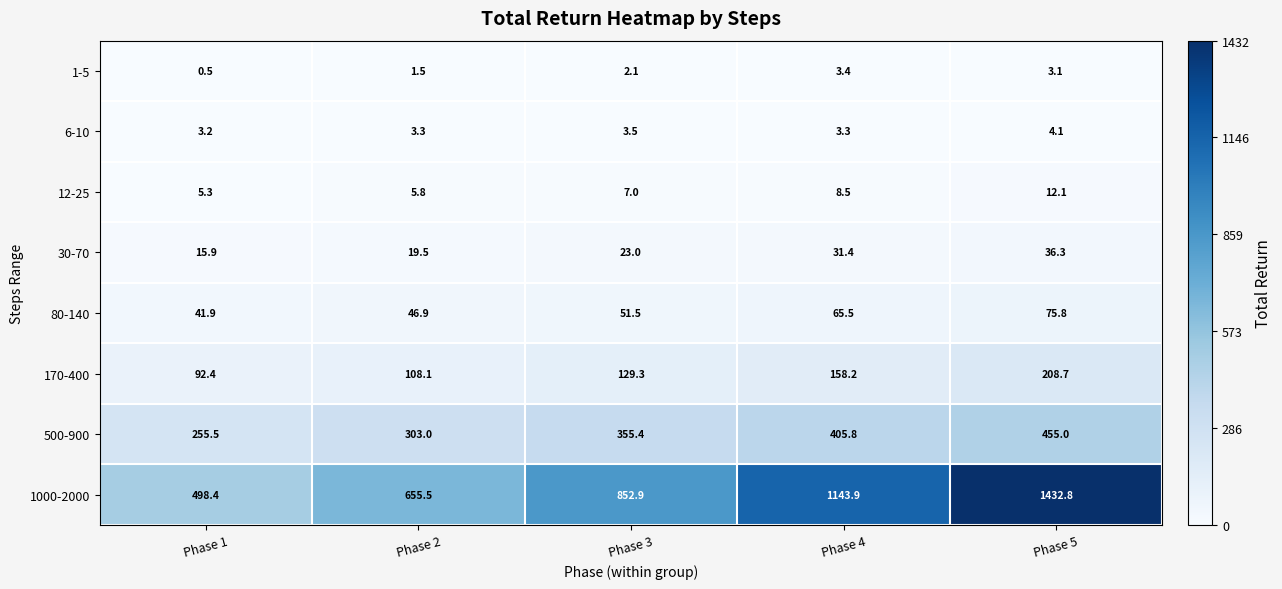

How many series are shown in this chart?

8